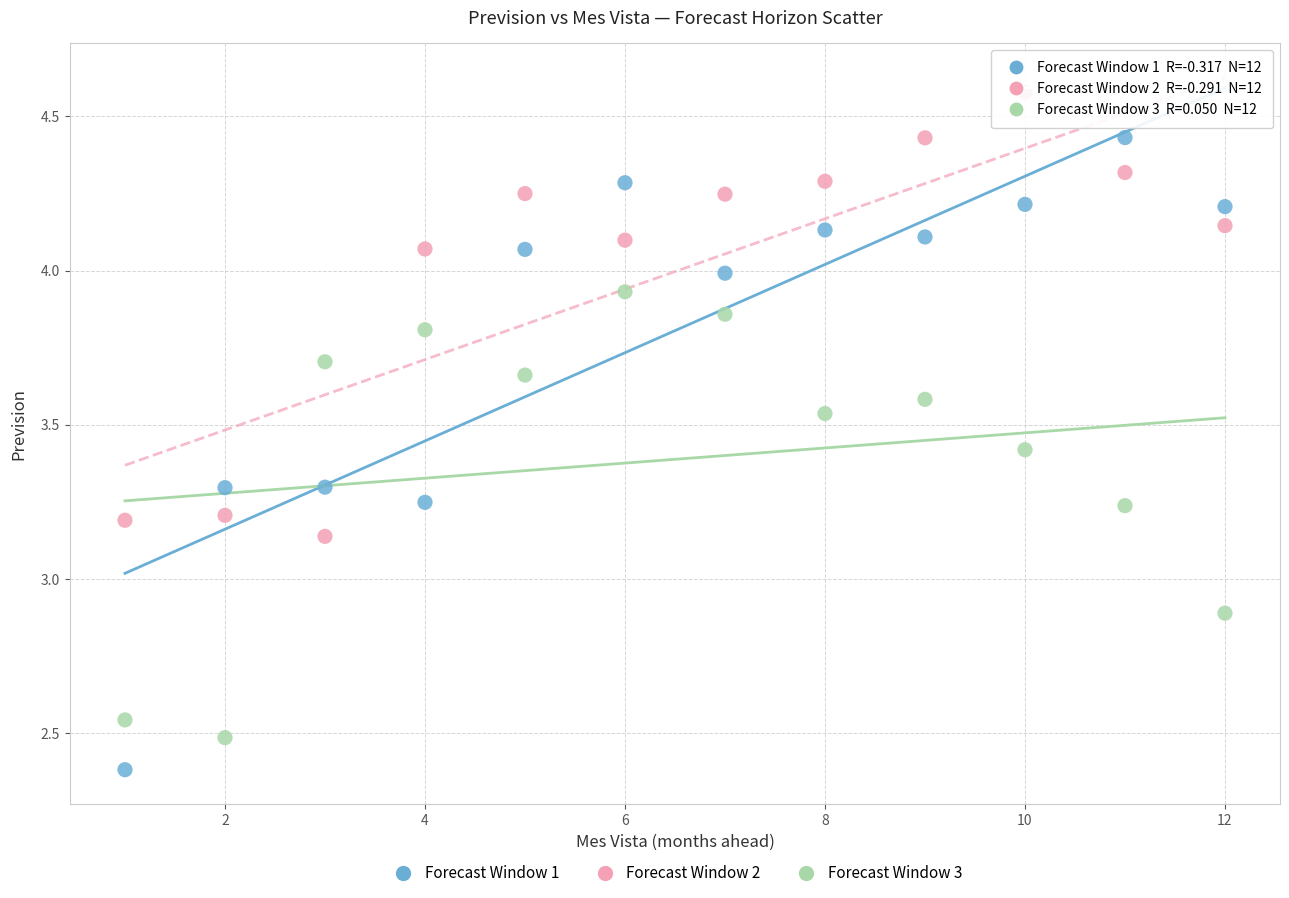

Across all series, what Y value is closest to 3?

2.9